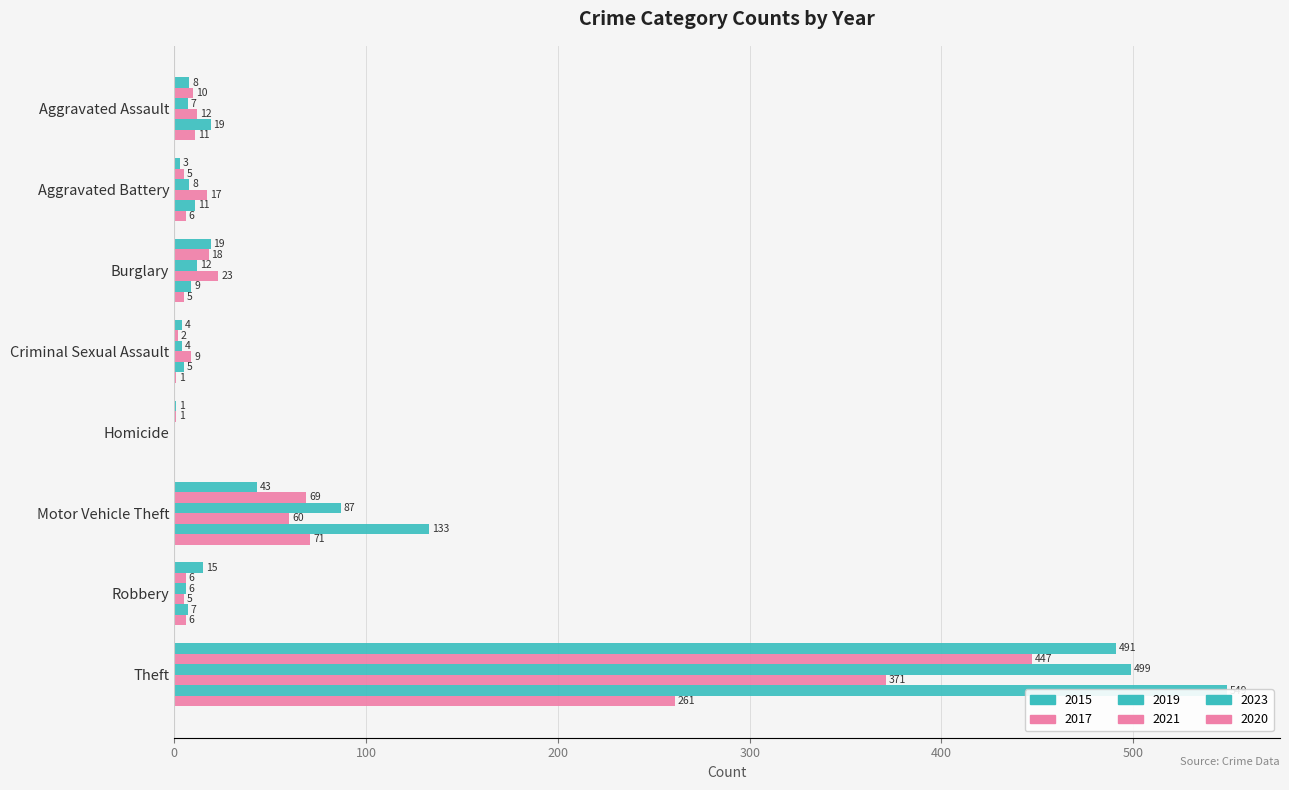

How many bars are there in total?

48